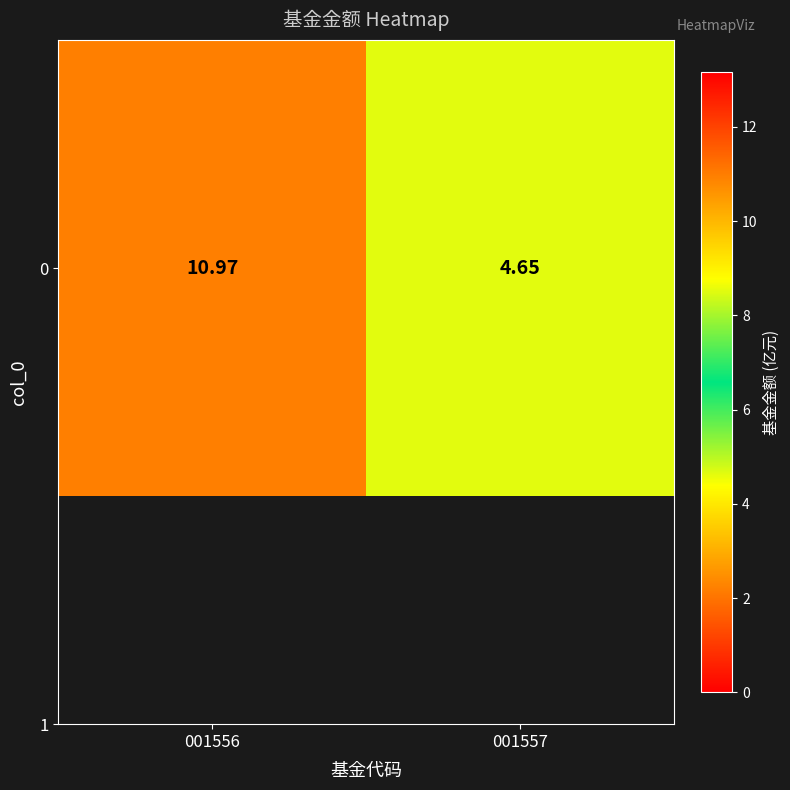

How many data points are less than 10?

1